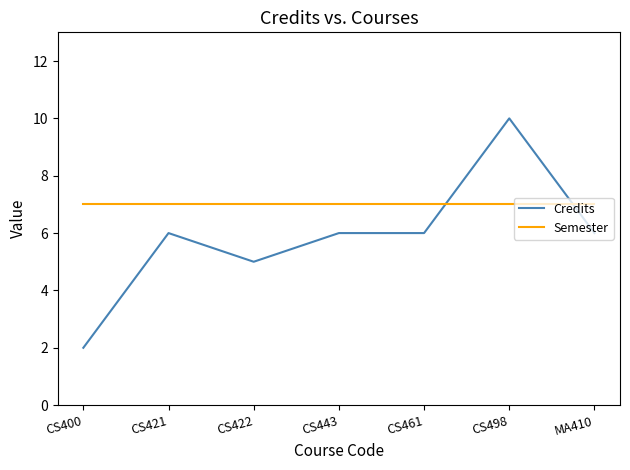

True or false: Credits and Semester intersect in this chart.

True